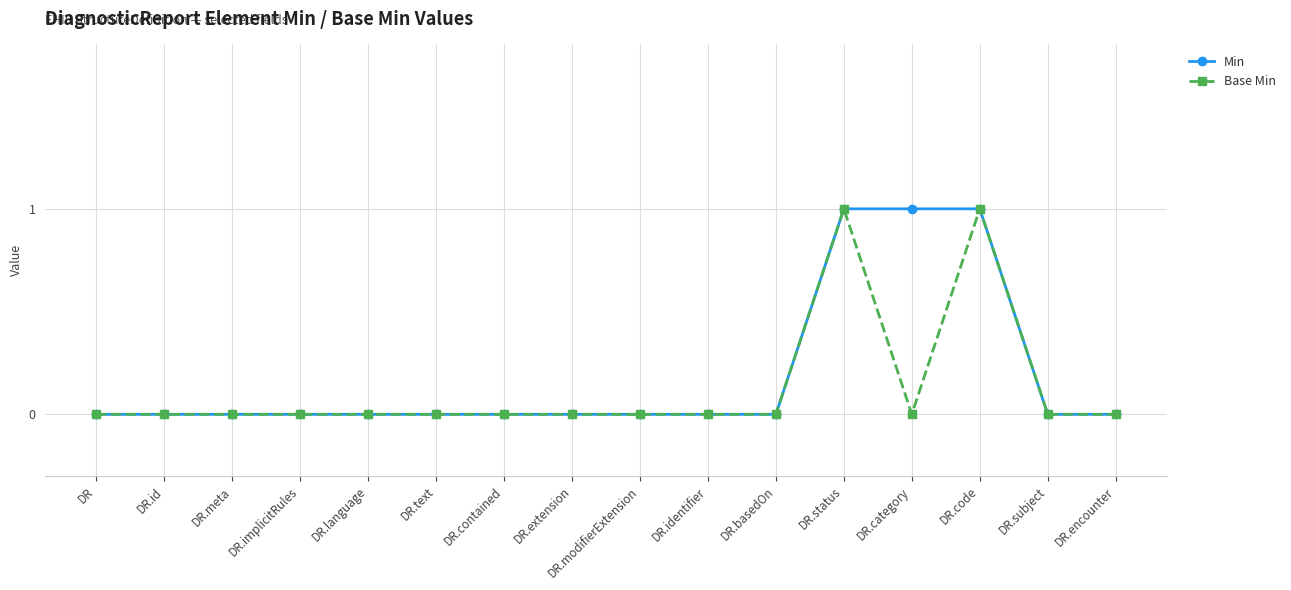

Reading left to right, what are all the values shown in this chart?

Min: DR=0	DR.id=0	DR.meta=0	DR.implicitRules=0	DR.language=0	DR.text=0	DR.contained=0	DR.extension=0	DR.modifierExtension=0	DR.identifier=0	DR.basedOn=0	DR.status=1	DR.category=1	DR.code=1	DR.subject=0	DR.encounter=0
Base Min: DR=0	DR.id=0	DR.meta=0	DR.implicitRules=0	DR.language=0	DR.text=0	DR.contained=0	DR.extension=0	DR.modifierExtension=0	DR.identifier=0	DR.basedOn=0	DR.status=1	DR.category=0	DR.code=1	DR.subject=0	DR.encounter=0